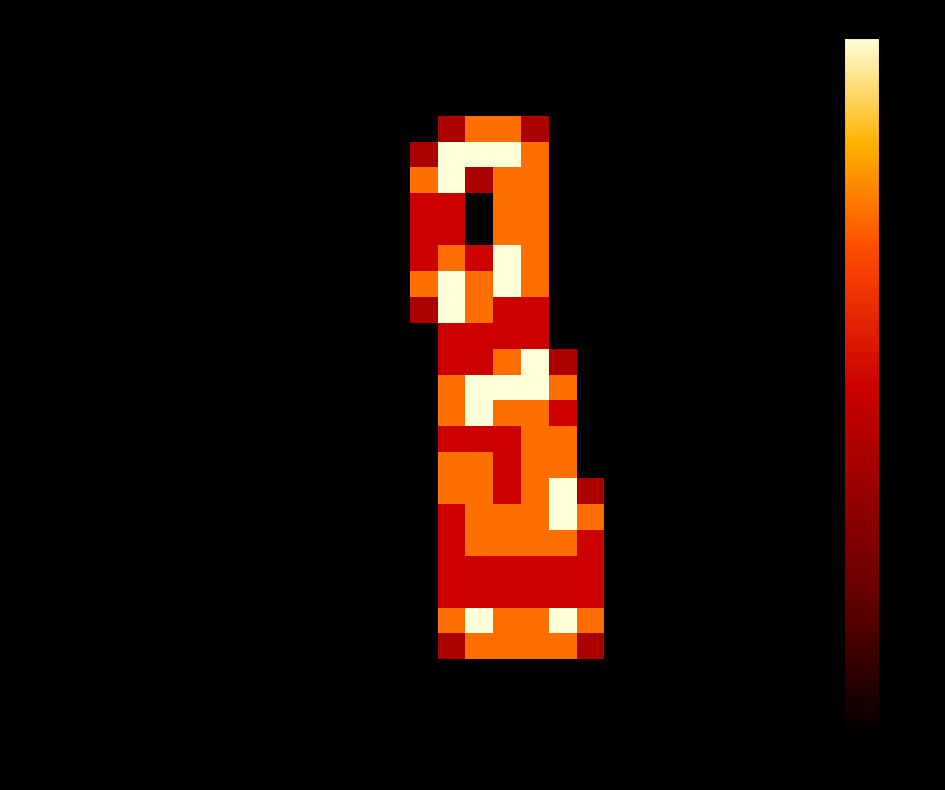

How many positive values does the row_13 series have?

5